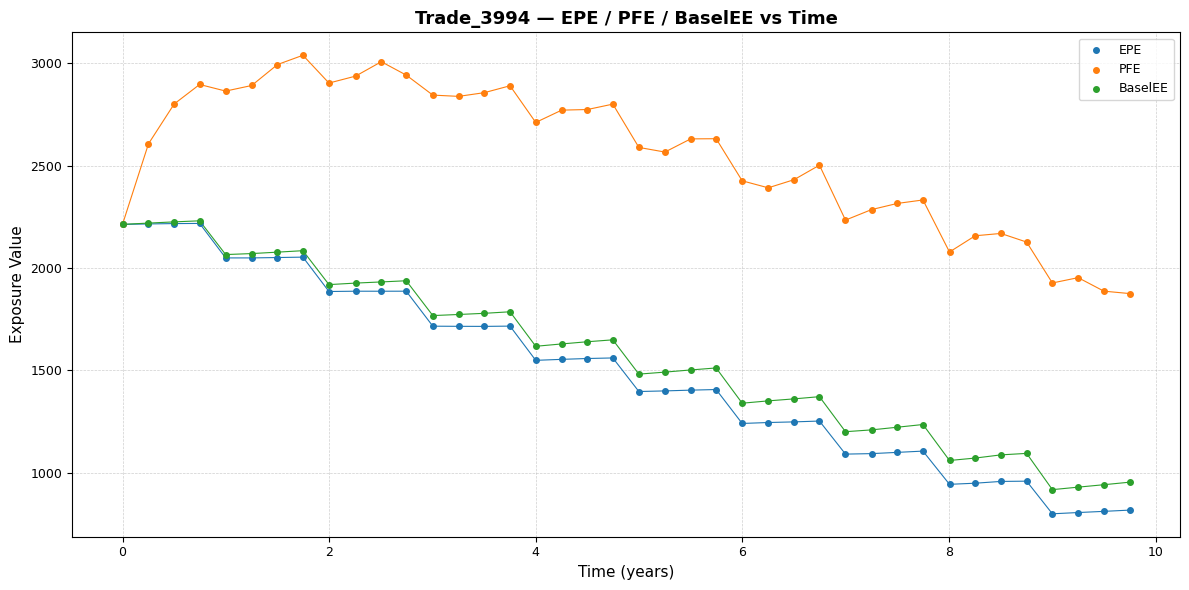

Which series reaches the maximum Y coordinate?

PFE